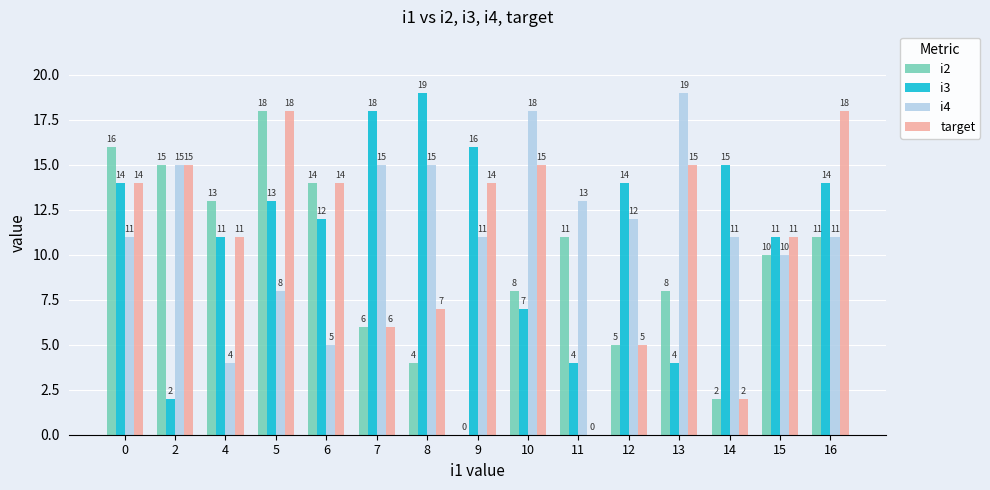

What is the sum of all target values?

165